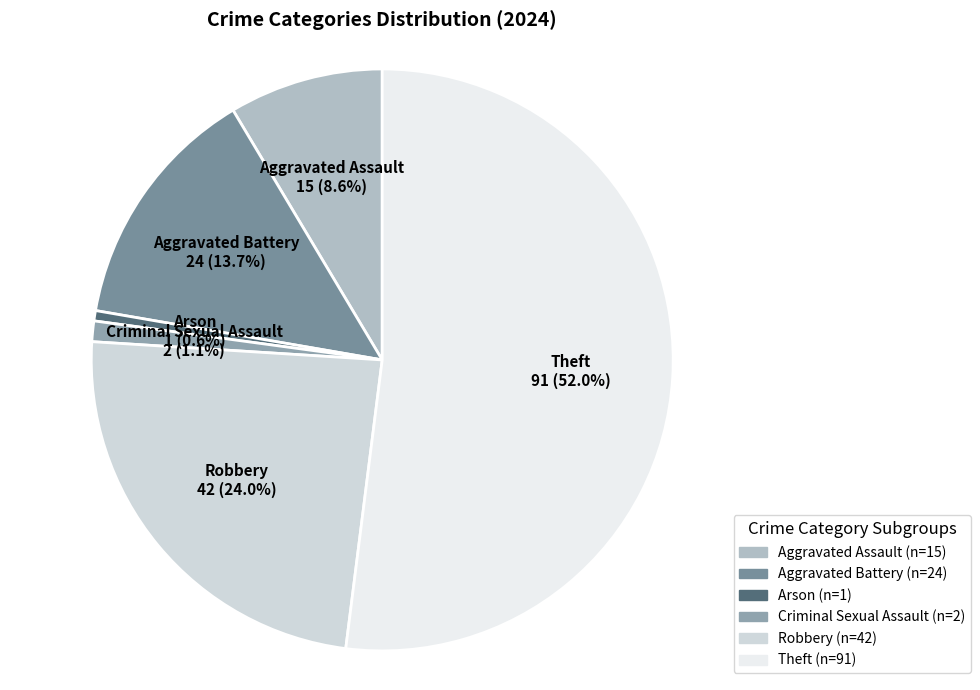

What percentage is NOT represented by Criminal Sexual Assault?

98.9%